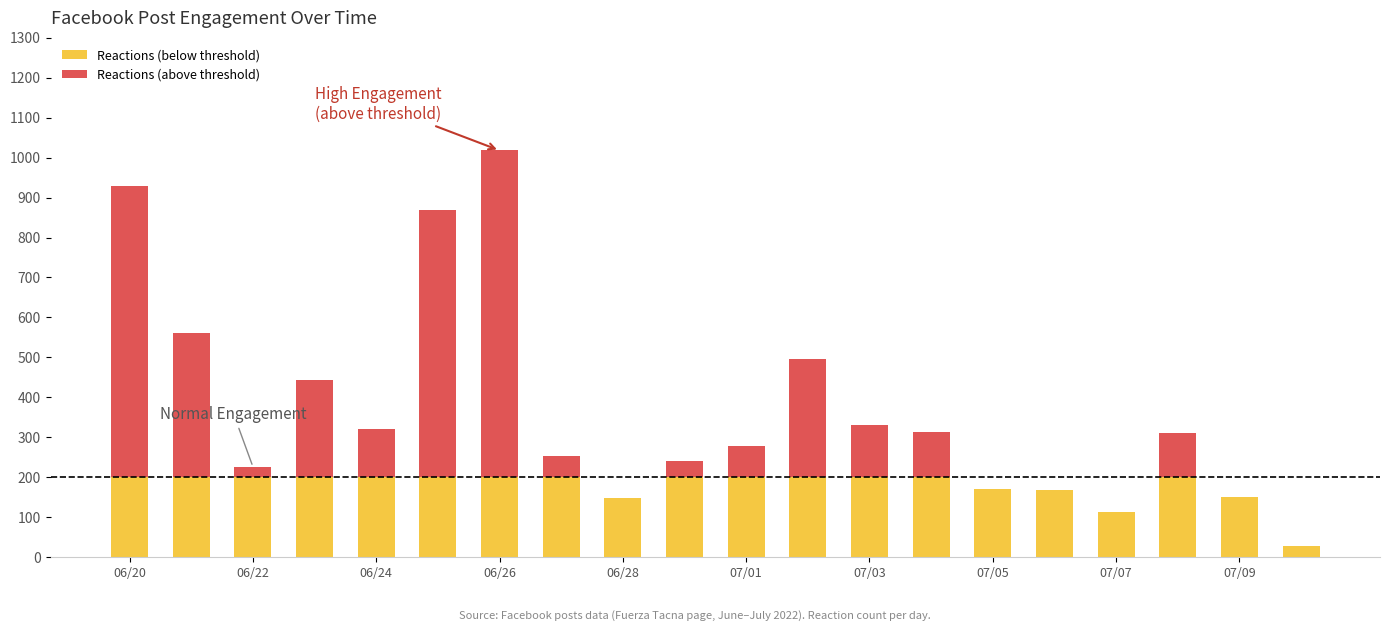

Are the bars grouped side by side (vs. stacked)?

No